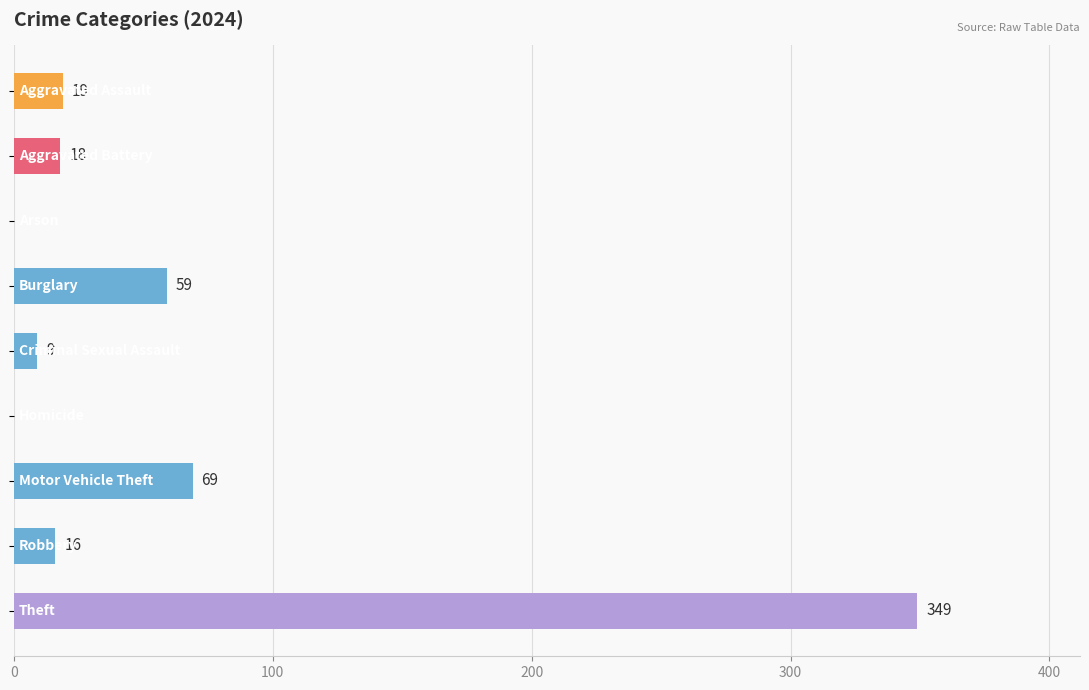

What is the sum of all values?

539